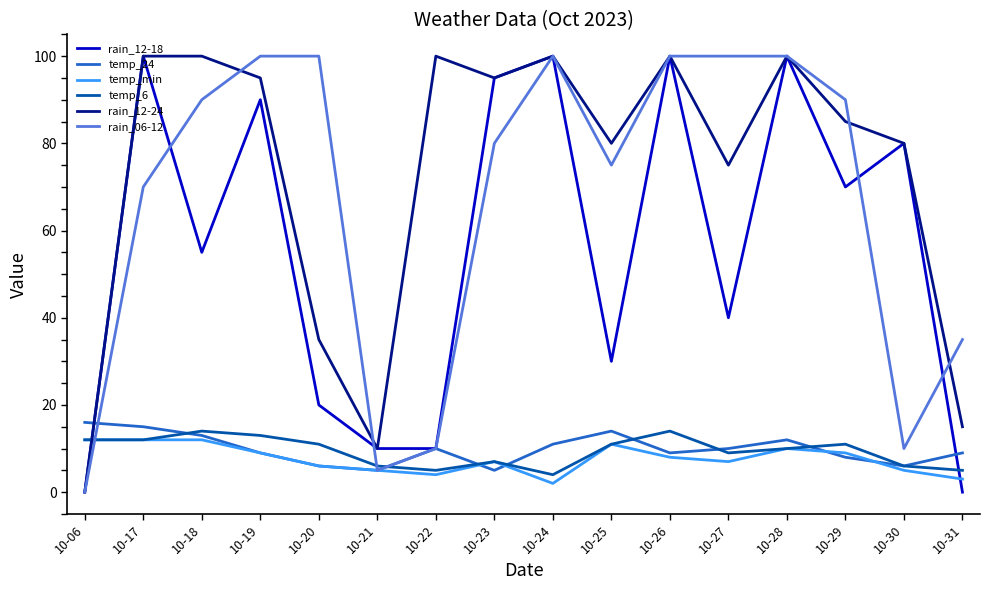

Where is the first local minimum for temp_24?

10-21